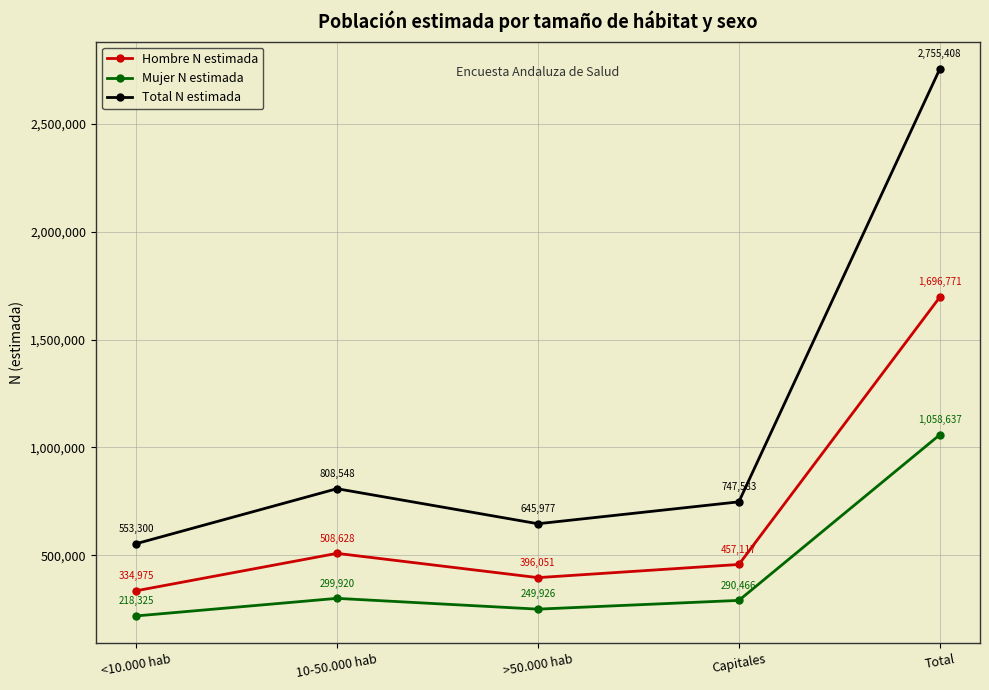

What is the value of the Mujer N estimada point at the 4th from the left?

290466